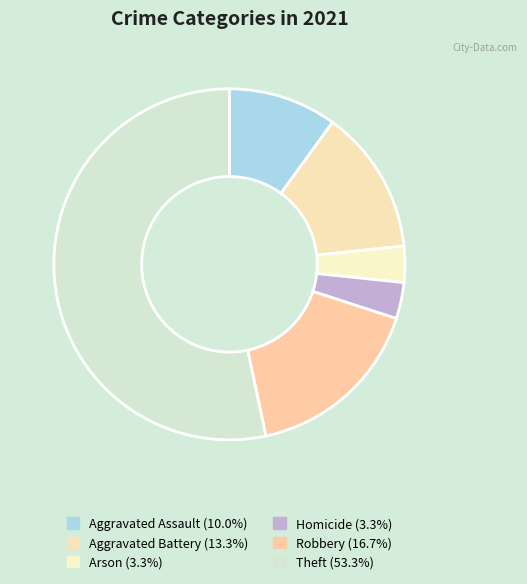

Count the number of slices in the pie.

6